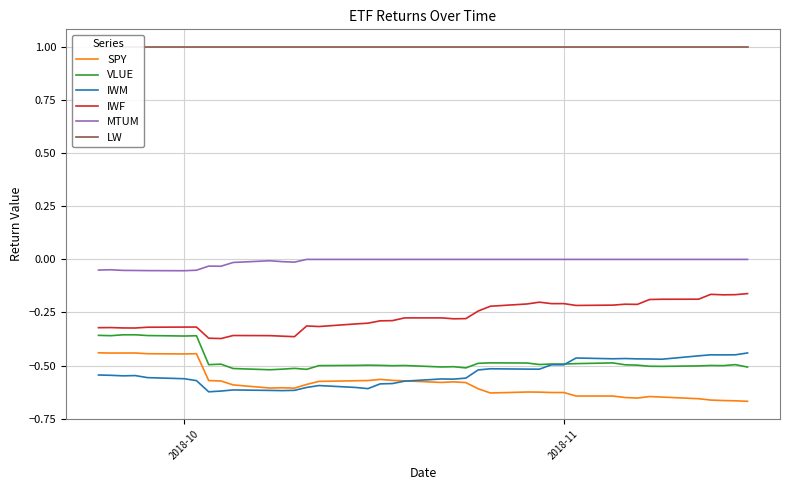

True or false: VLUE and SPY intersect in this chart.

False